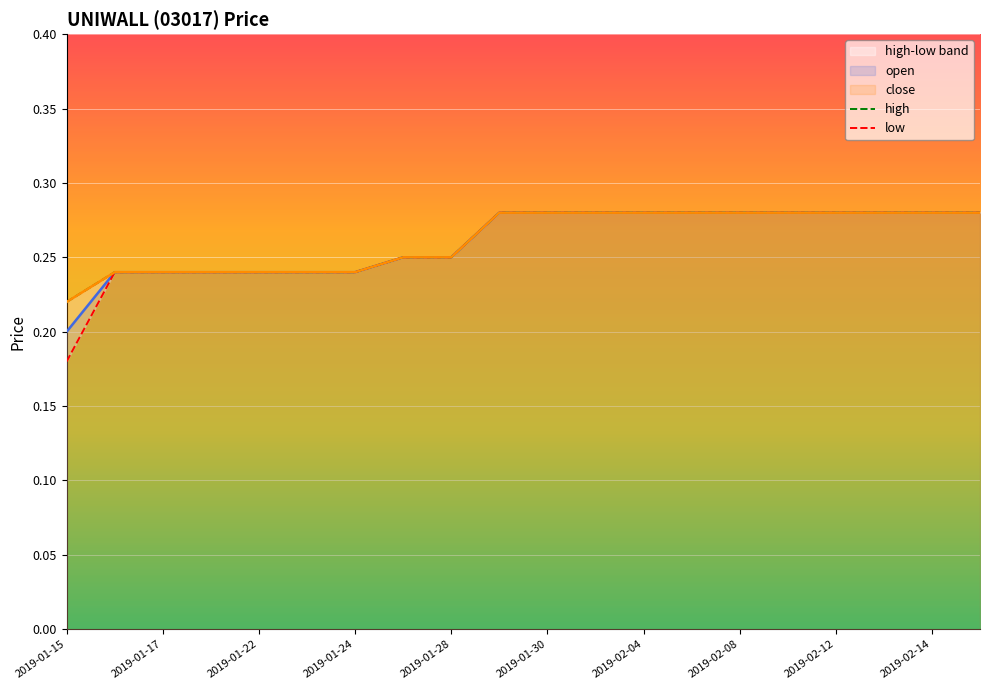

Which category has the lowest value in the open series?

2019-01-15